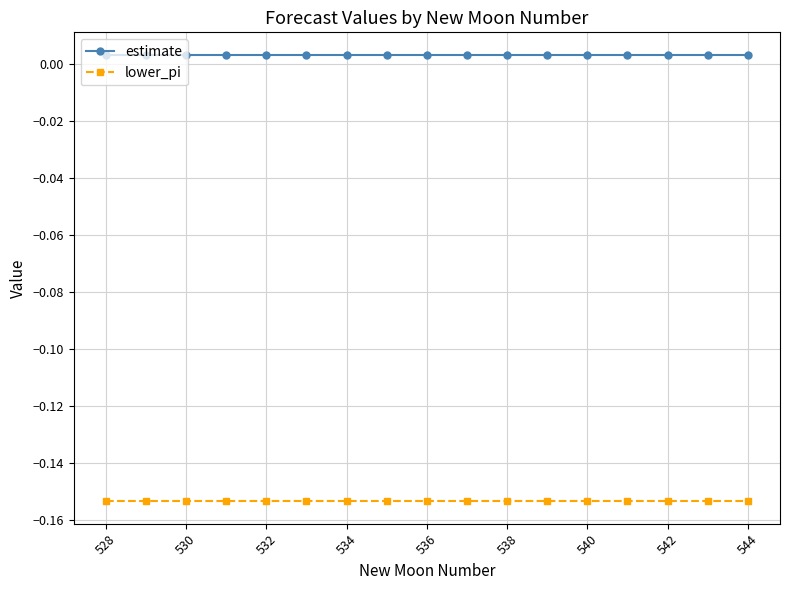

True or false: lower_pi and estimate cross at least once.

False